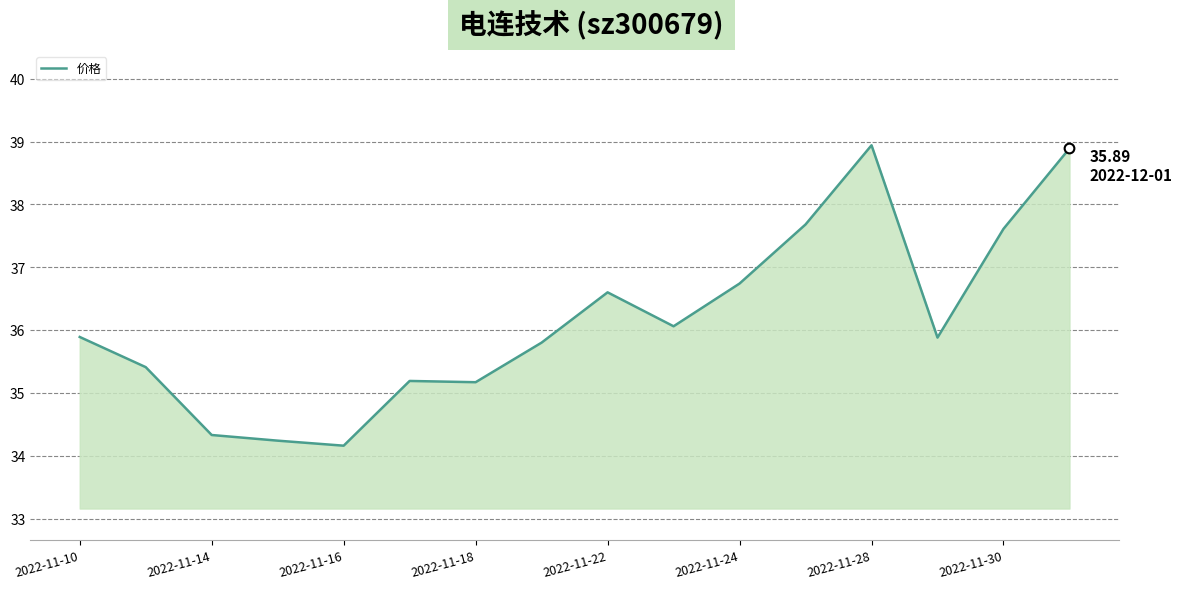

Does the chart have visible grid lines?

Yes